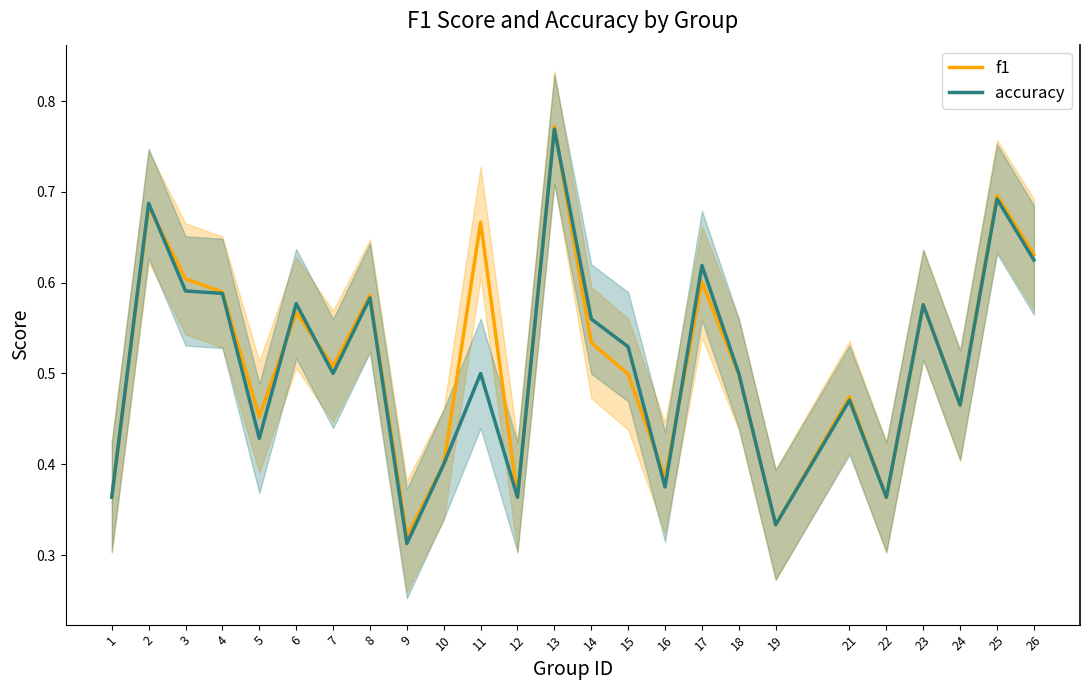

Which category has the lowest value in the f1 series?

9